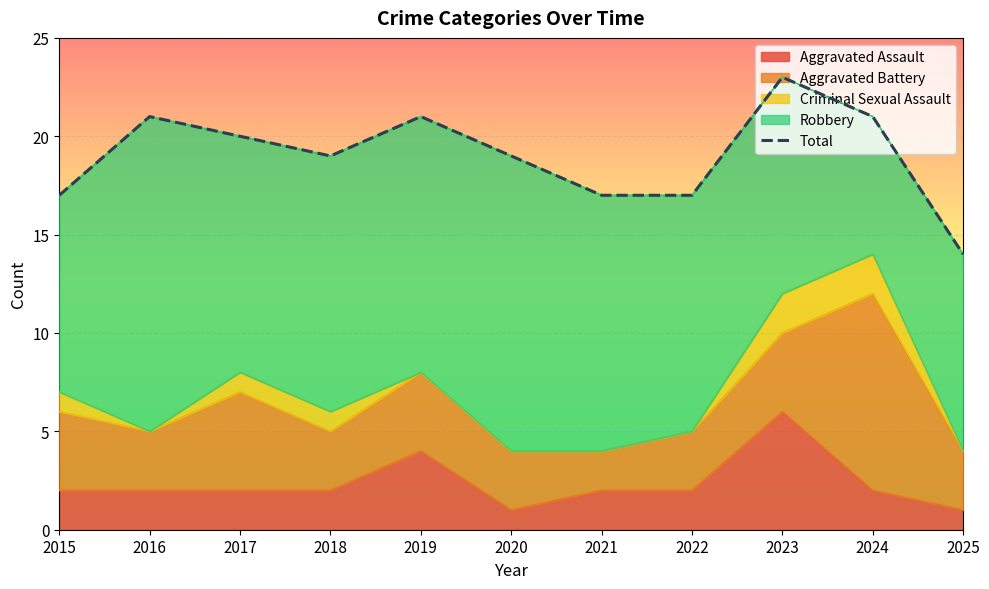

The value at 2016 is 37. True or false?

False